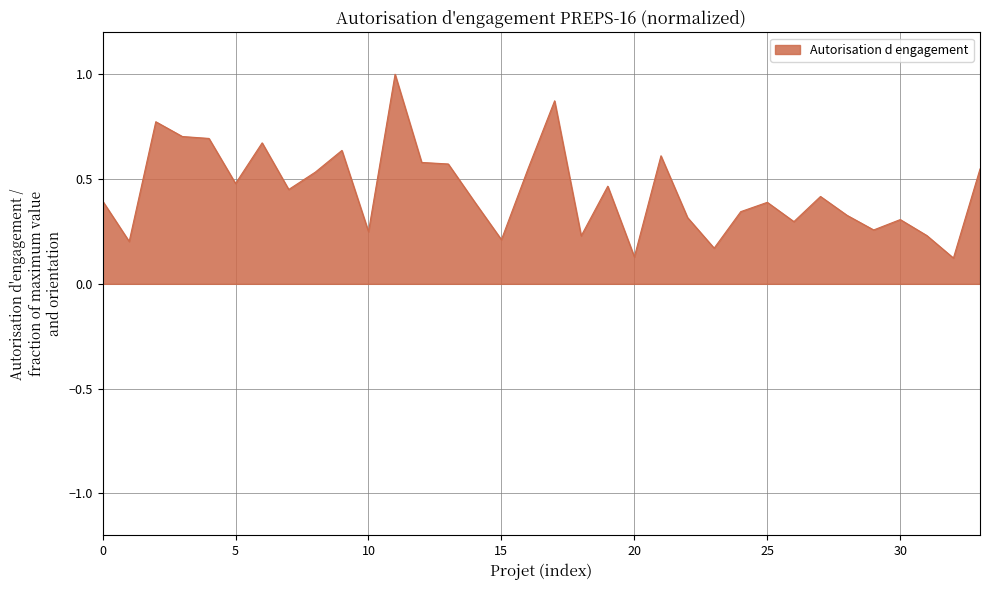

How many values are between 0 and 1?

34